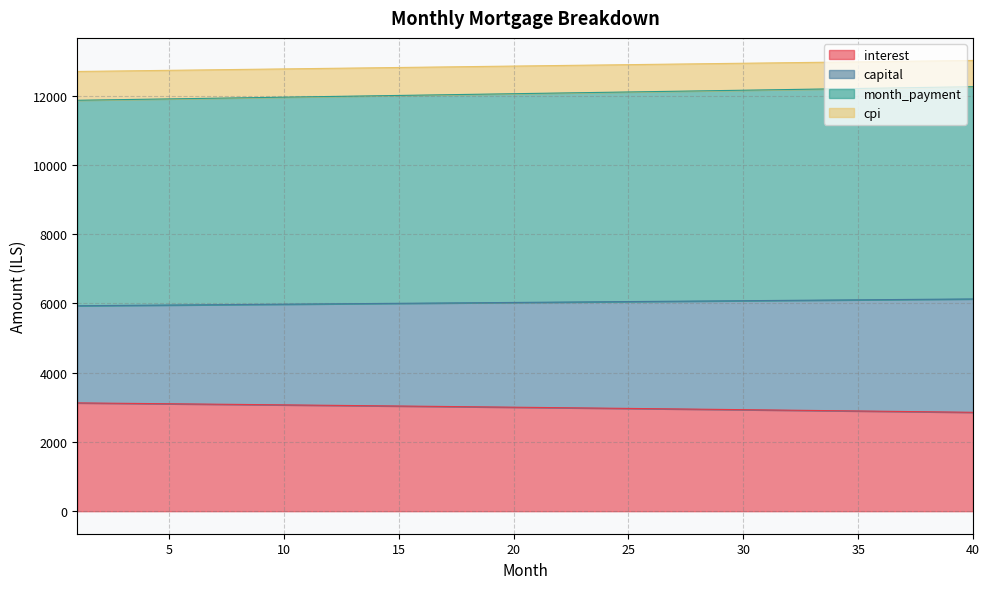

What is the minimum value for interest?

2855.8